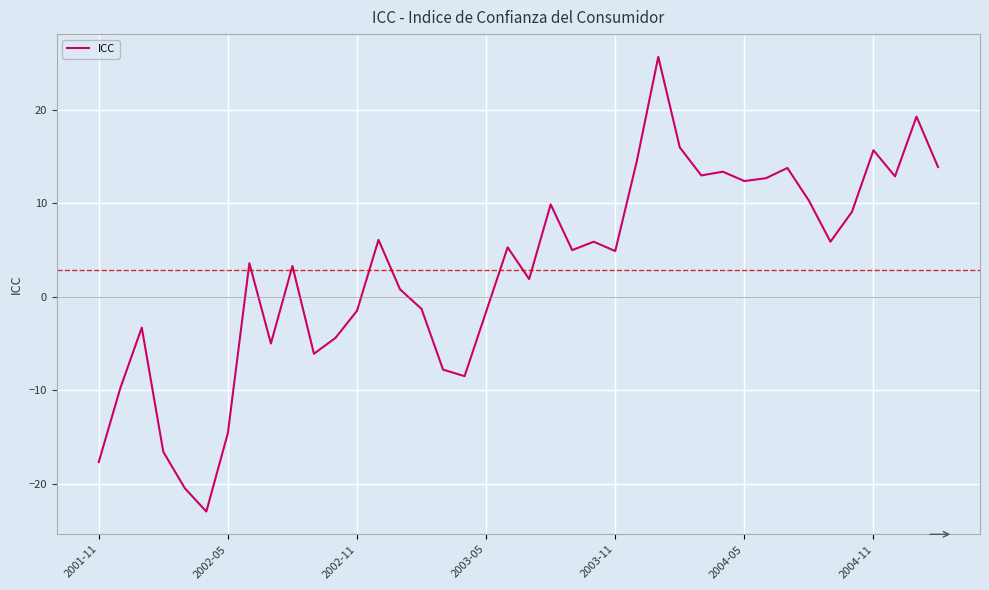

What is the difference between the maximum and minimum values?

48.7